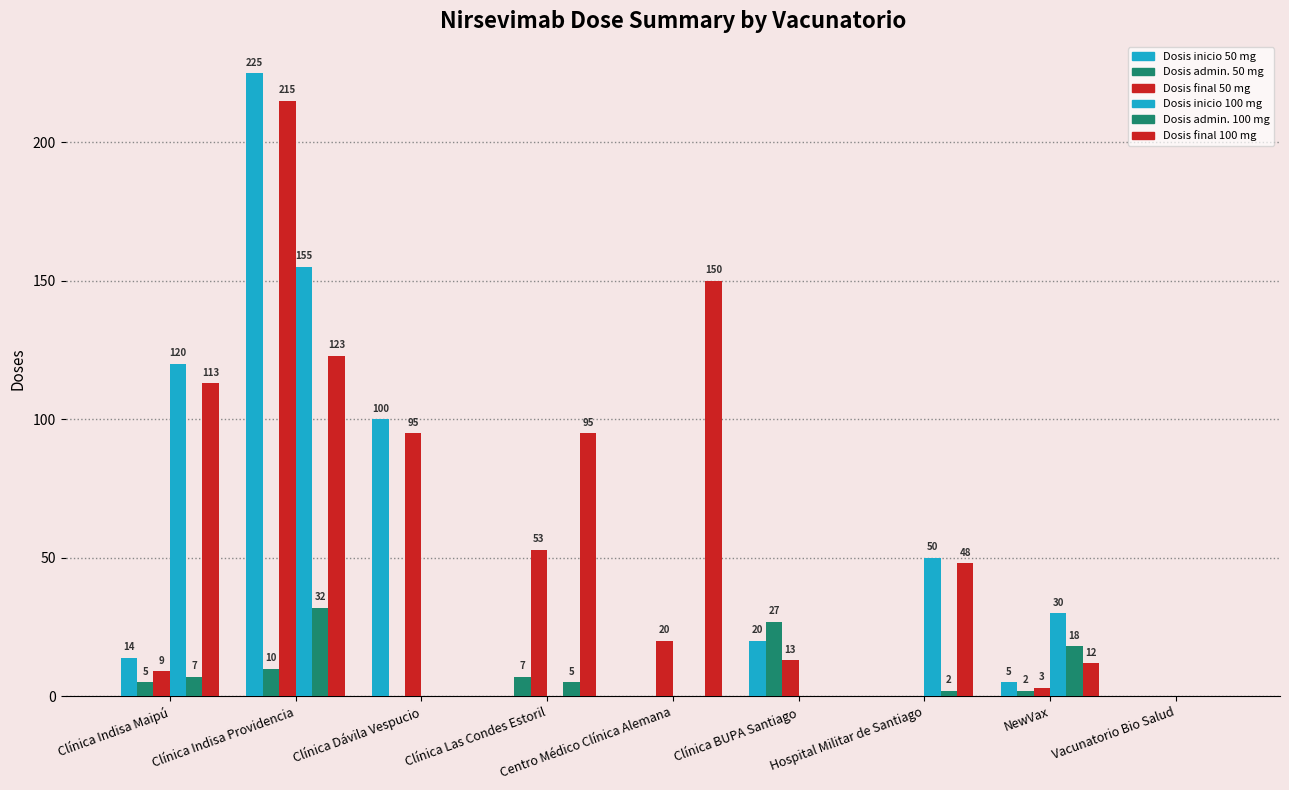

Where does the Dosis final 100 mg series first go above 48?

Clínica Indisa Maipú